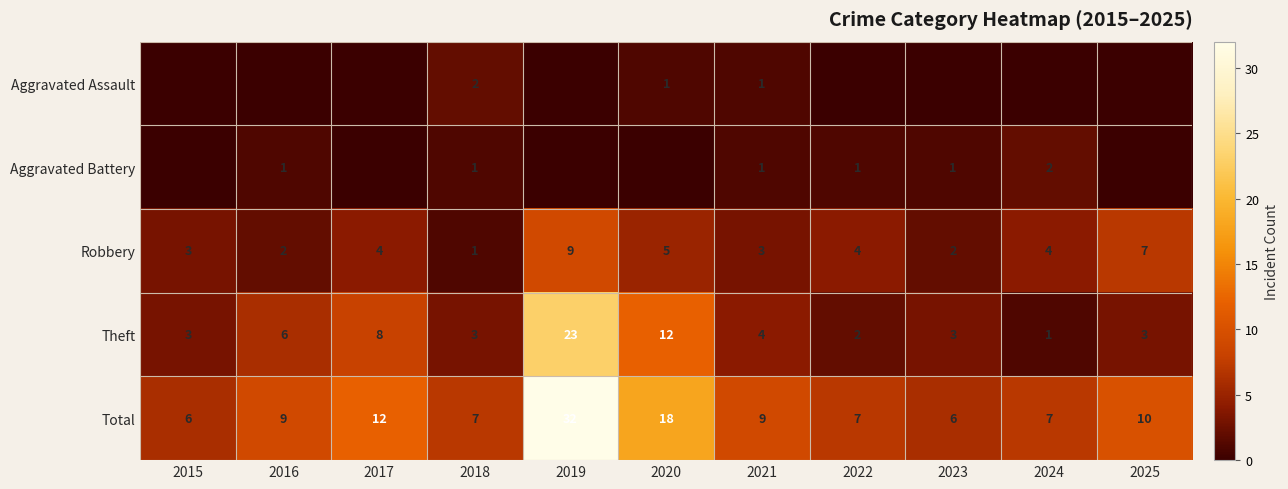

What is the difference between the maximum and minimum values in the Robbery series?

8